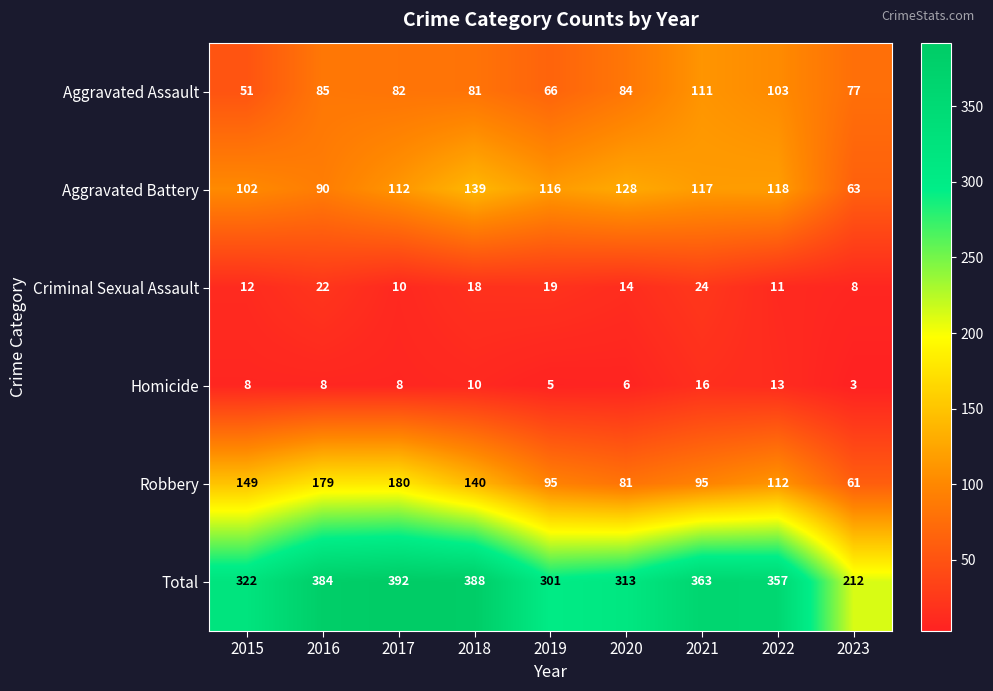

List the series in order of their peak value, highest first.

Total, Robbery, Aggravated Battery, Aggravated Assault, Criminal Sexual Assault, Homicide